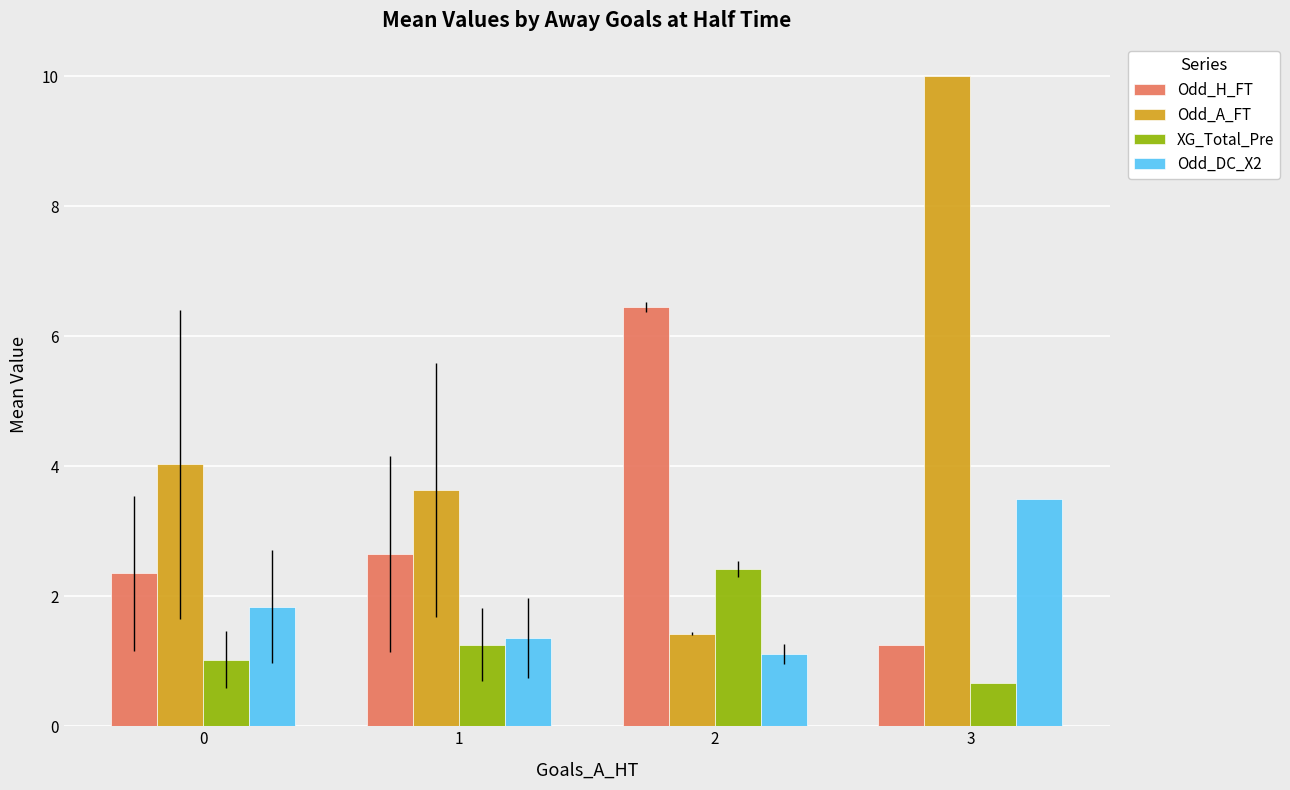

Is the value of Odd_H_FT at 1 greater than the value of XG_Total_Pre at 1?

Yes